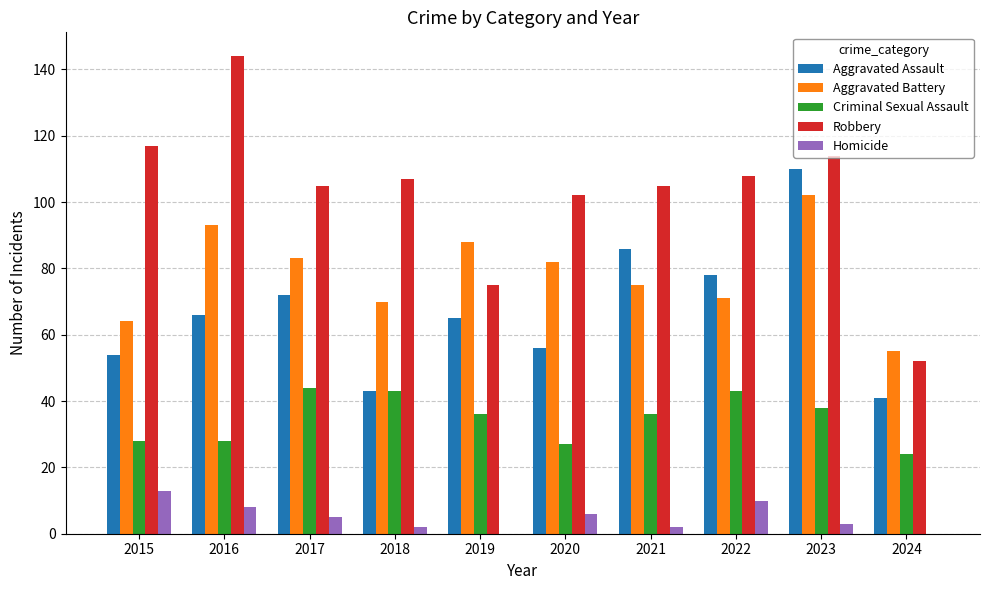

Which series changed the most between 2015 and 2019?

Robbery